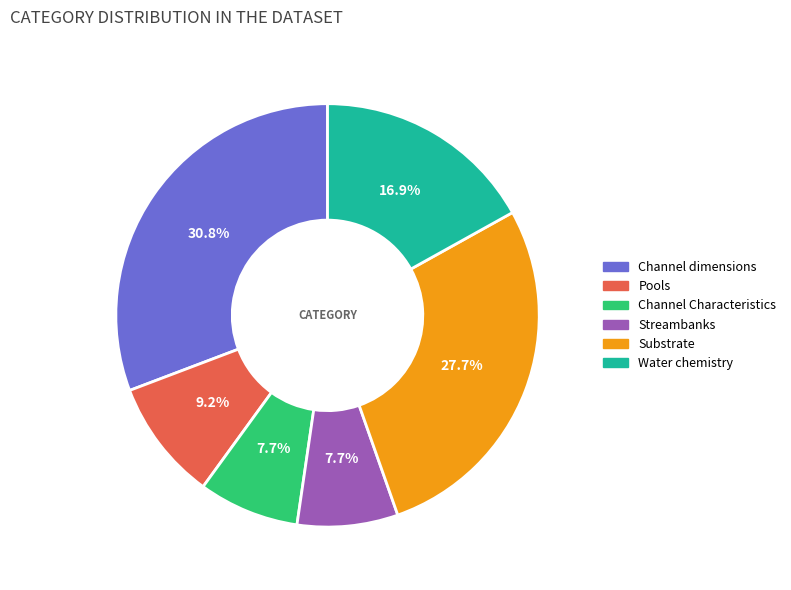

Is there a majority slice in this chart?

No